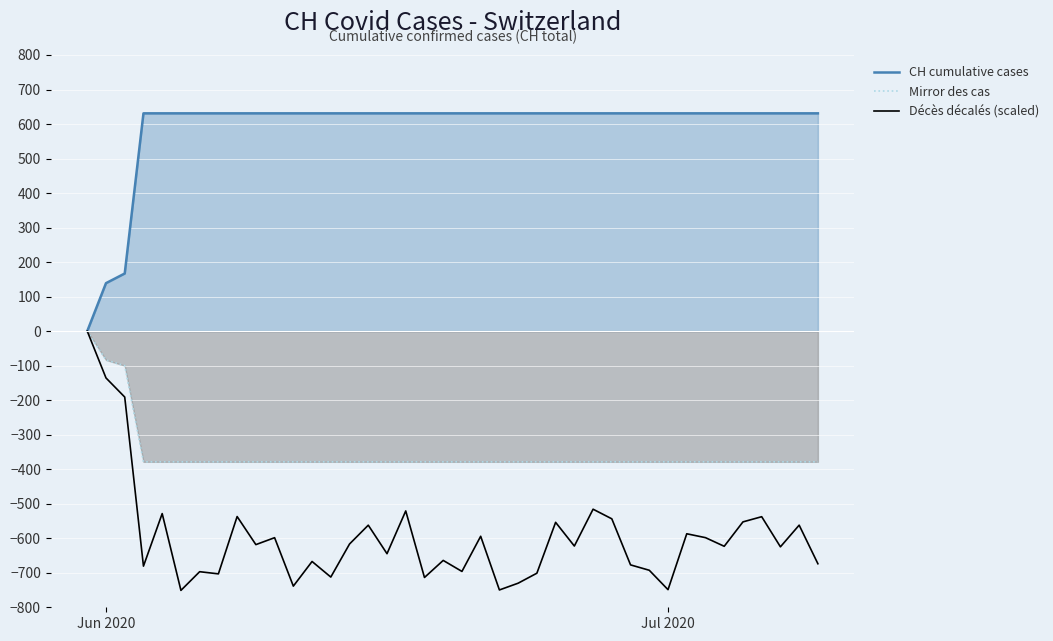

How many values in the CH cumulative cases series are below 631?

3